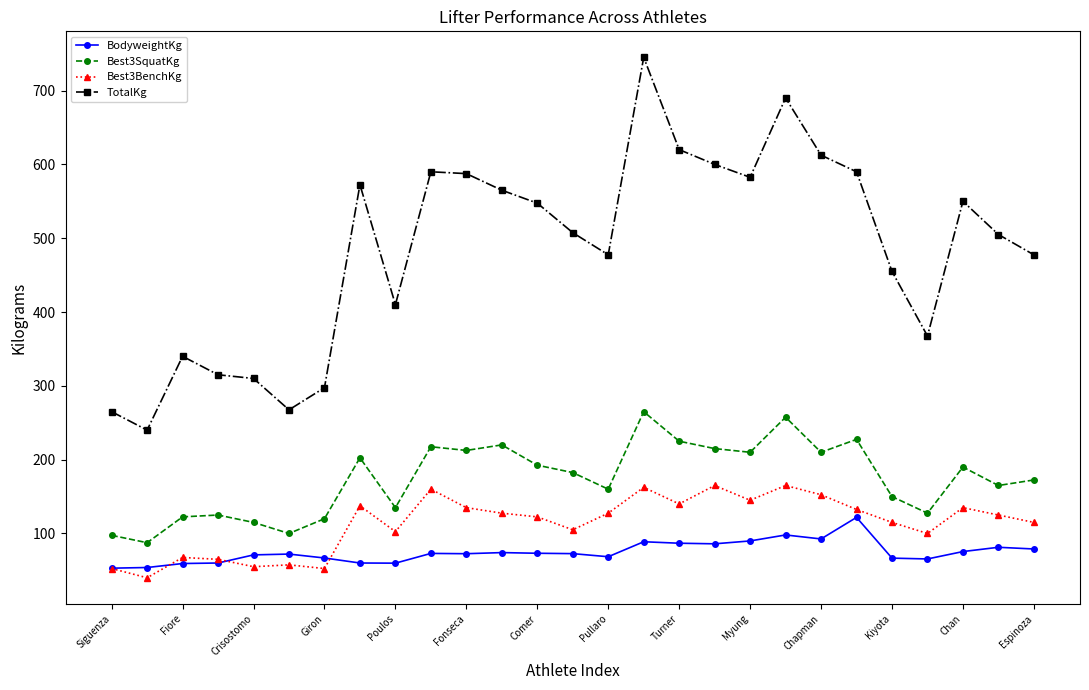

Count the number of data series in this chart.

4